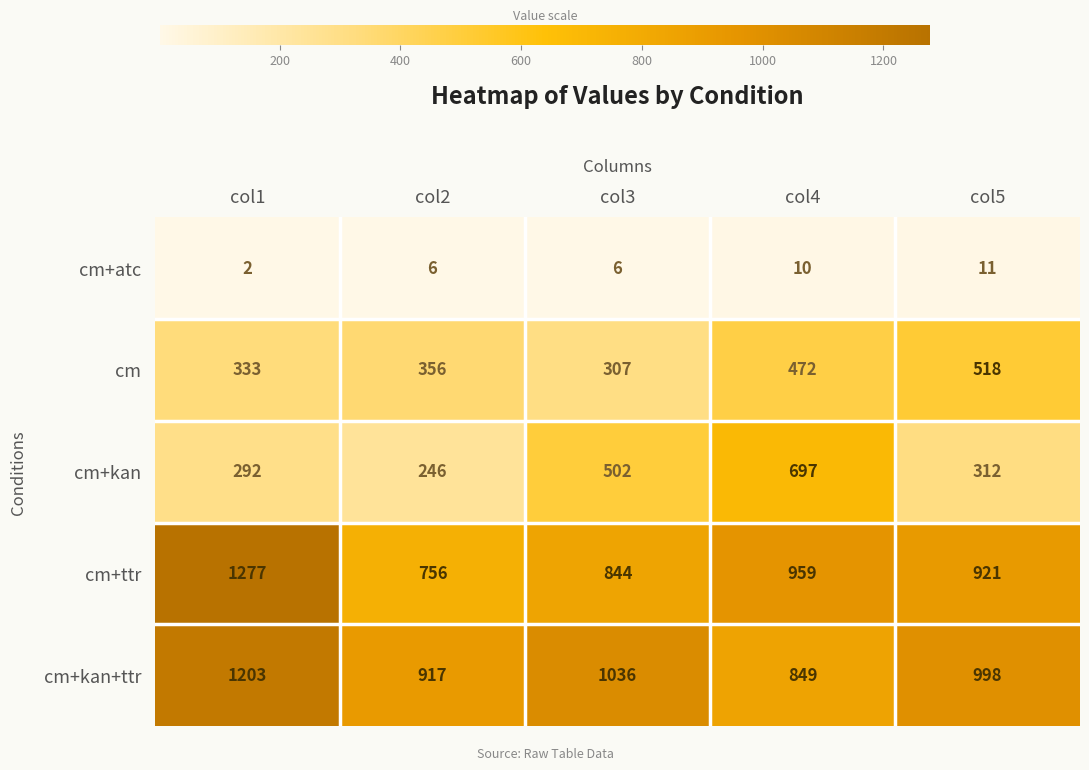

What is the average value of the cm series?

397